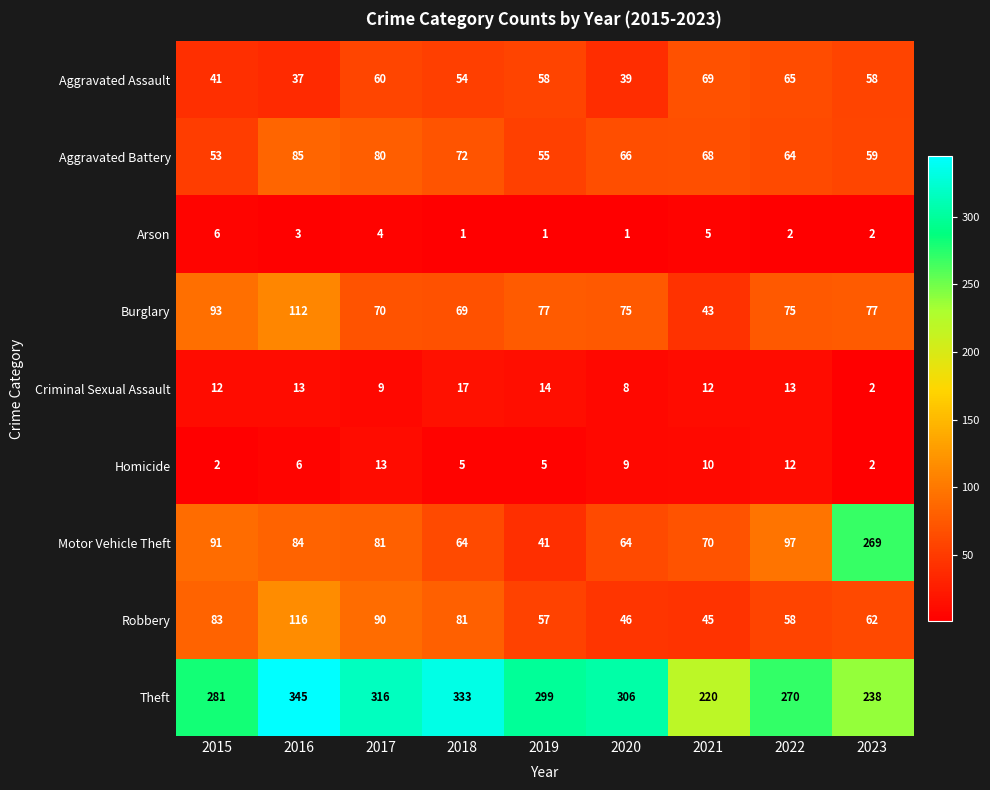

Which category has the lowest value in the Robbery series?

2021